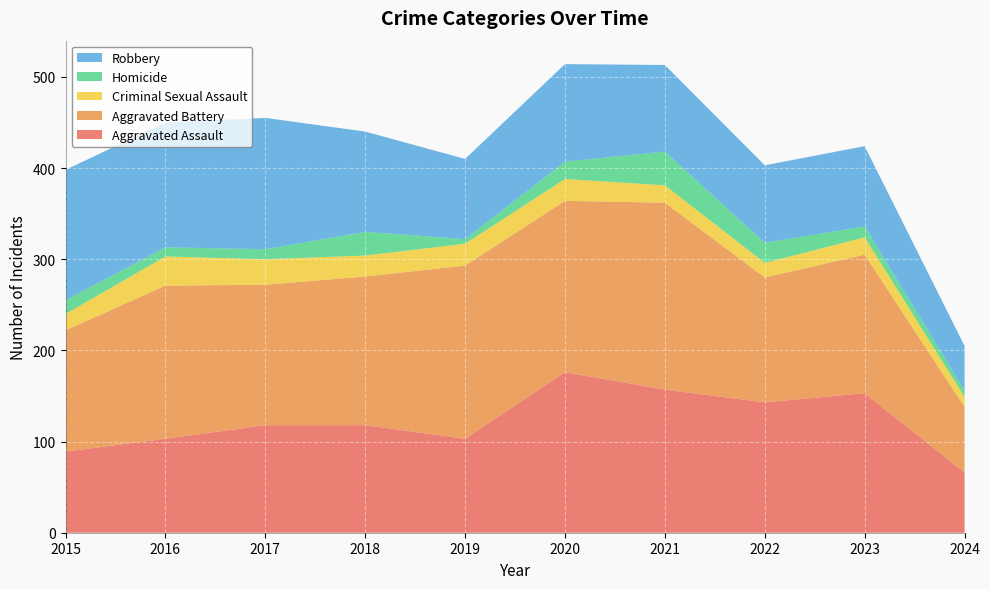

Reading left to right, extract all data points from this chart.

Aggravated Assault: 89	103	118	118	103	176	157	143	153	66
Aggravated Battery: 133	168	154	163	190	188	205	137	152	72
Criminal Sexual Assault: 18	32	28	23	24	24	19	16	19	11
Homicide: 15	10	11	26	5	19	37	22	12	7
Robbery: 143	137	144	110	88	107	95	85	88	49